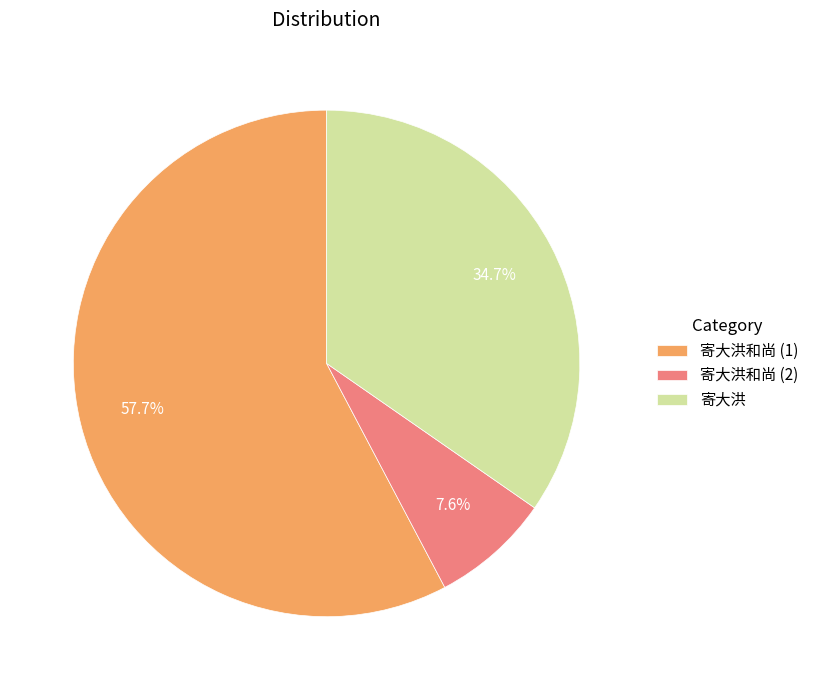

Count the number of slices in the pie.

3